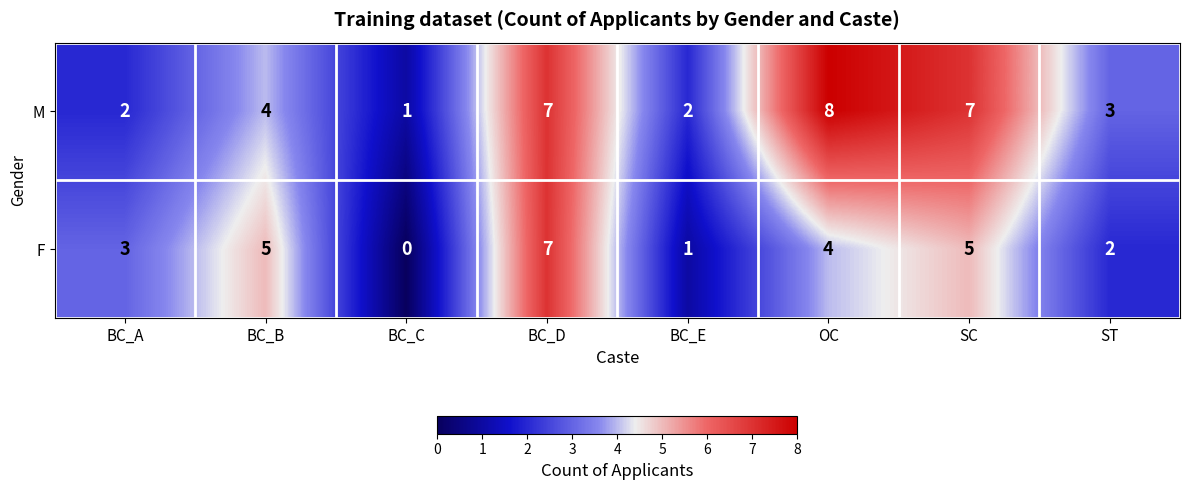

Where is F nearest to the value 3?

BC_A